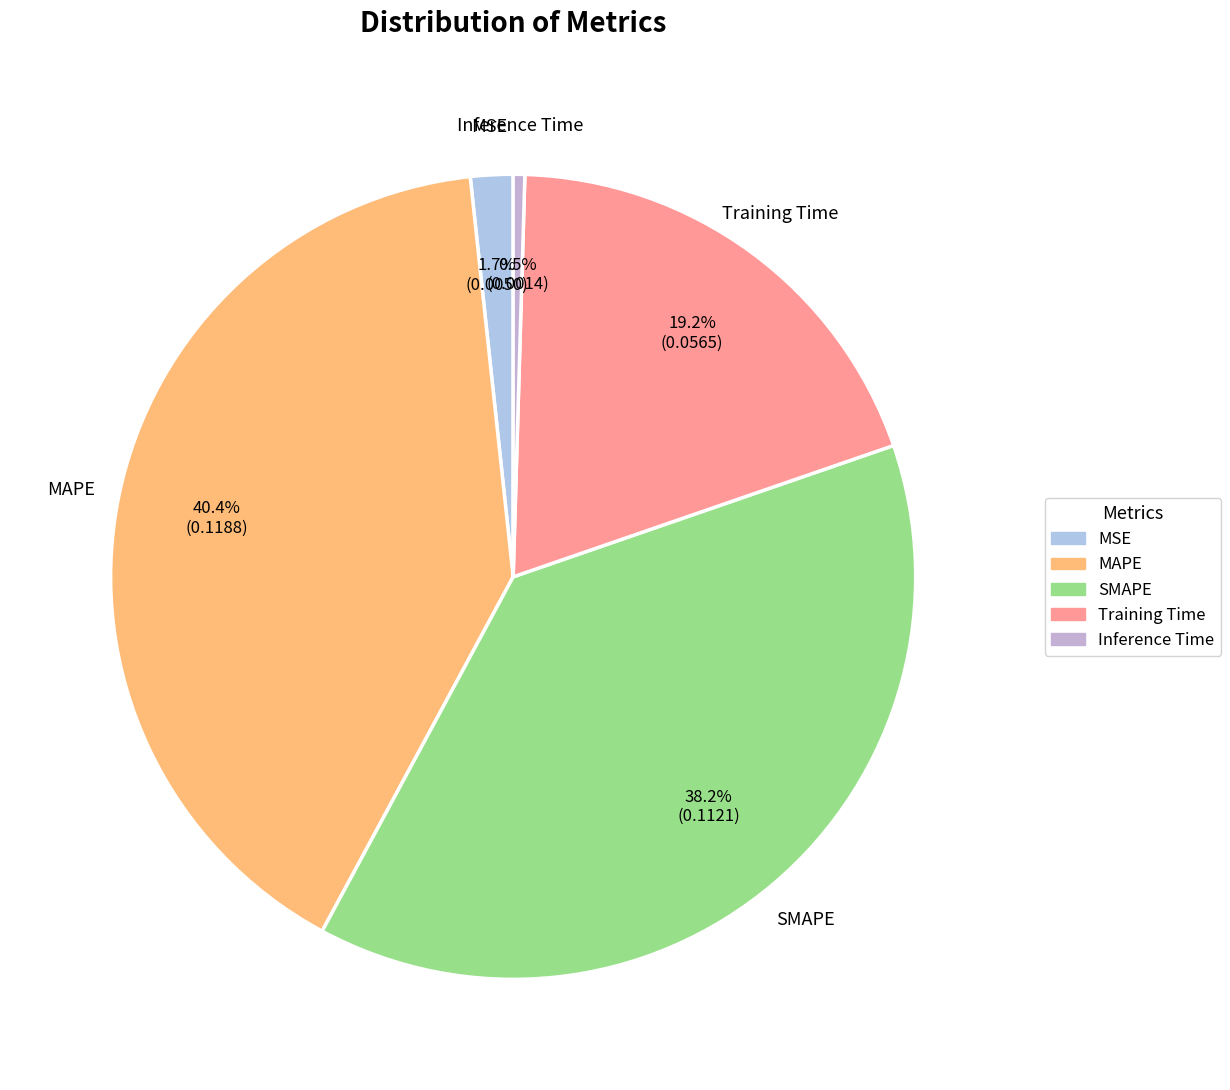

Combined, do Training Time and MAPE account for over 50%?

Yes